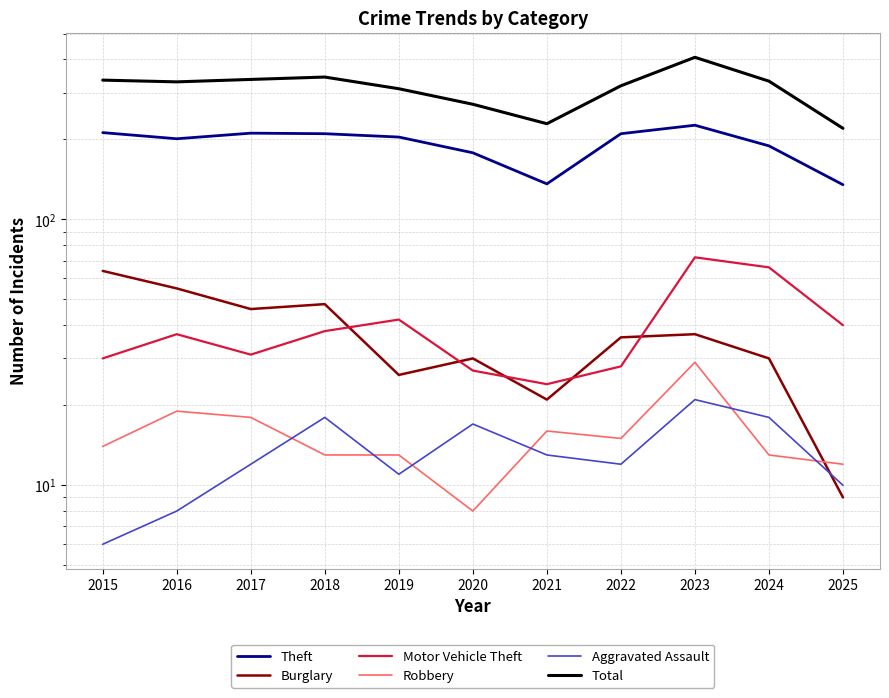

Between 2020 and 2025, which series saw the biggest shift?

Total